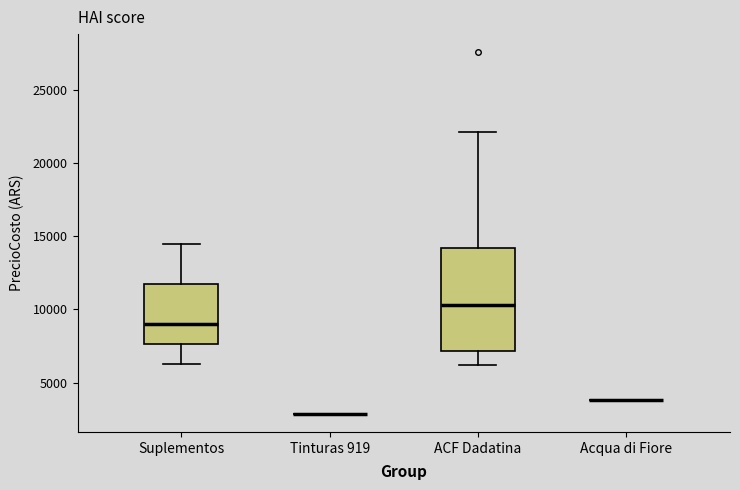

Reading left to right, transcribe this box plot: for each box, give where its median line is, the range the box spans, and where its two whiskers end, as read against the y-axis. The values are not printed on the chart, so give them approximately, as read against the axis.

Suplementos: median 9000, box 7500 to 12000, whiskers 6500 to 14500
Tinturas 919: box collapsed to a line at 3000, whiskers 3000 to 3000
ACF Dadatina: median 10500, box 7000 to 14000, whiskers 6000 to 22000
Acqua di Fiore: box collapsed to a line at 4000, whiskers 4000 to 4000